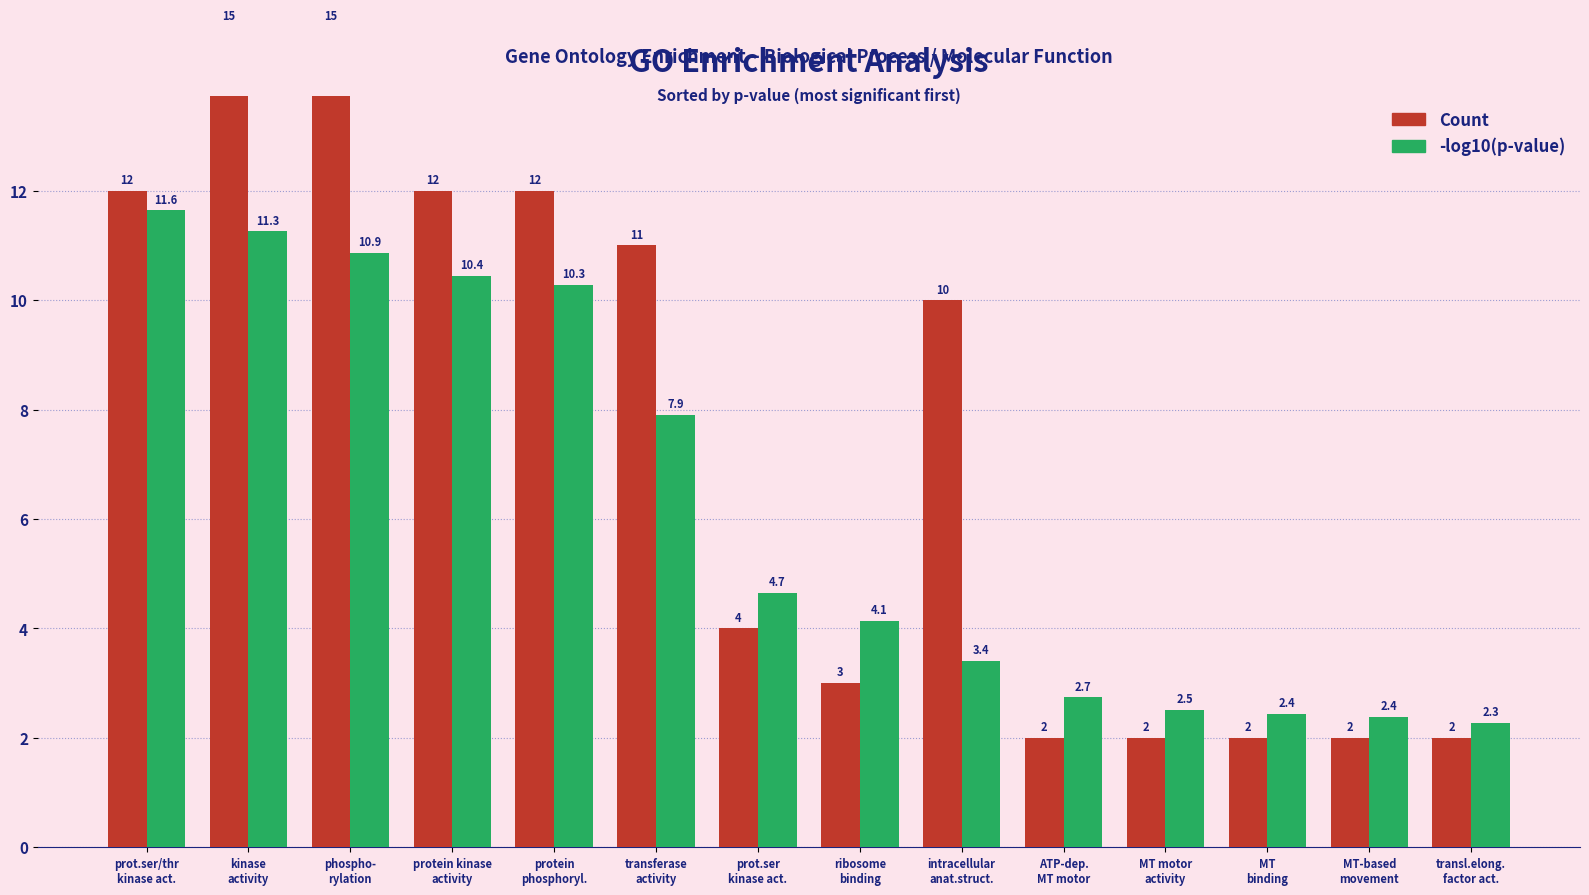

What is the average value of the -log10(p-value) series?

6.2